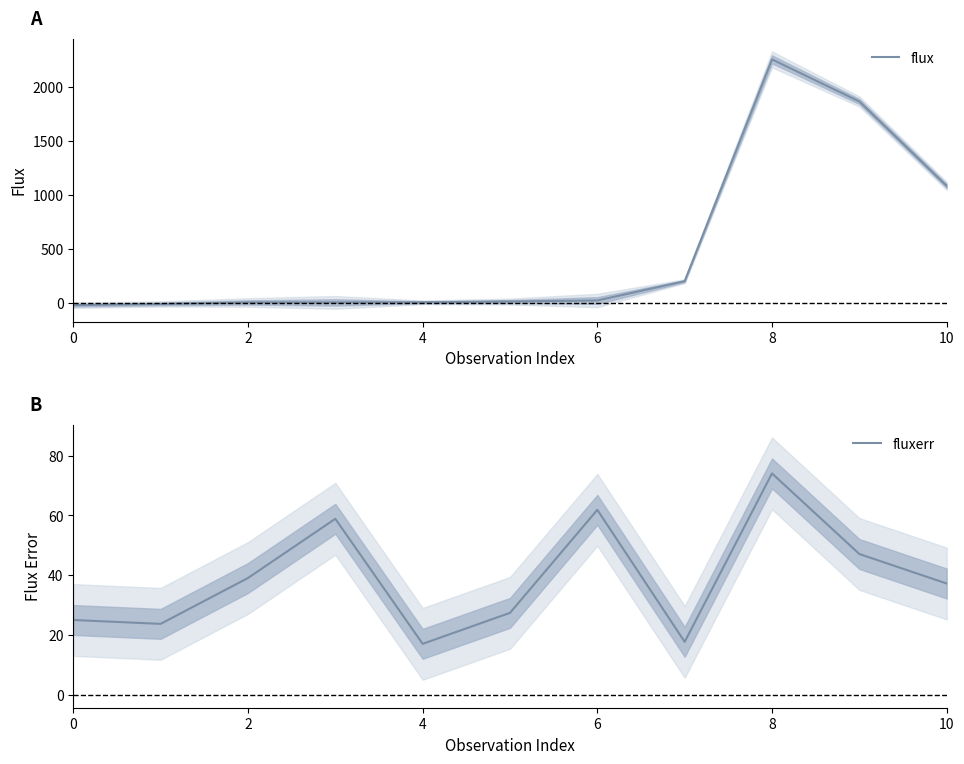

At 9, list the series in order from largest to smallest.

flux, fluxerr